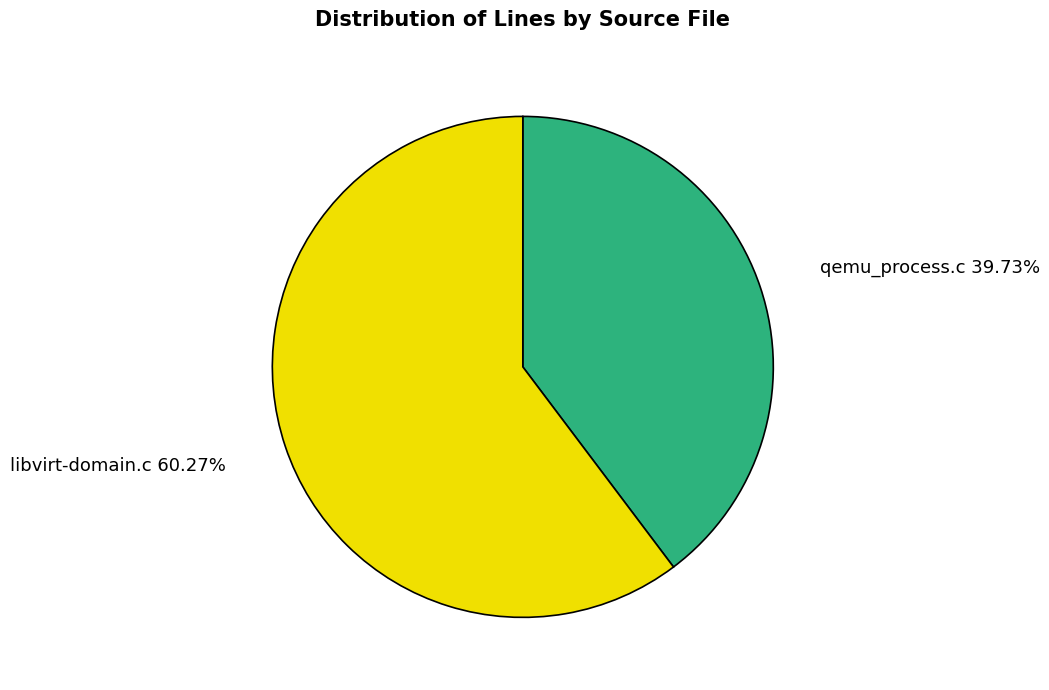

Which has a higher value, libvirt-domain.c or qemu_process.c?

libvirt-domain.c